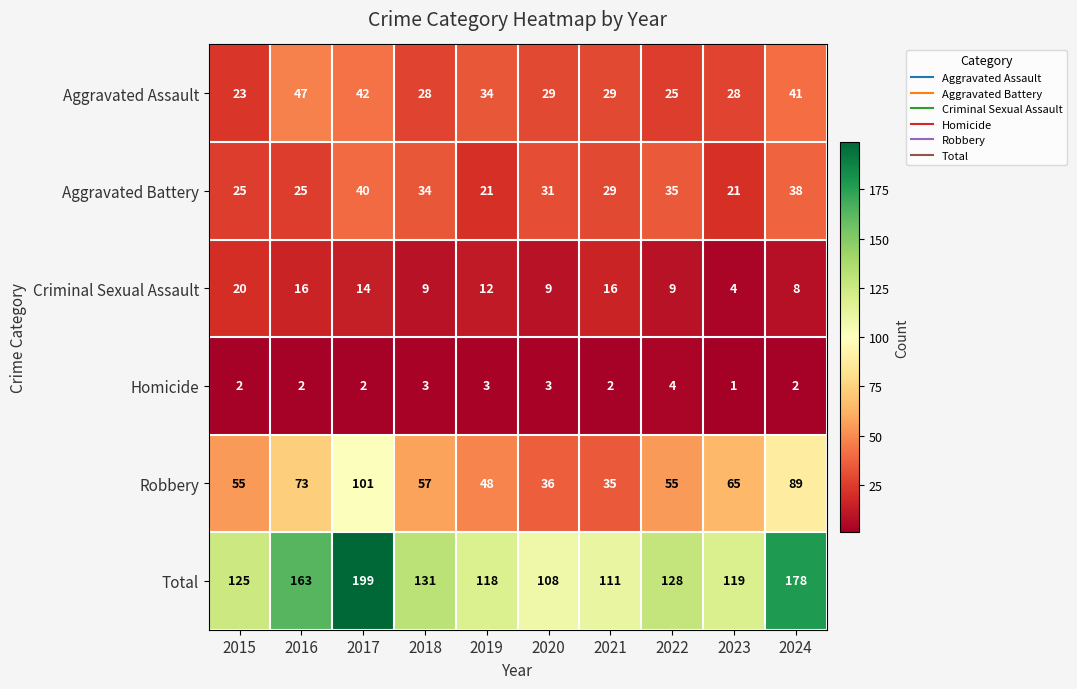

At which label does Total first exceed 128?

2016